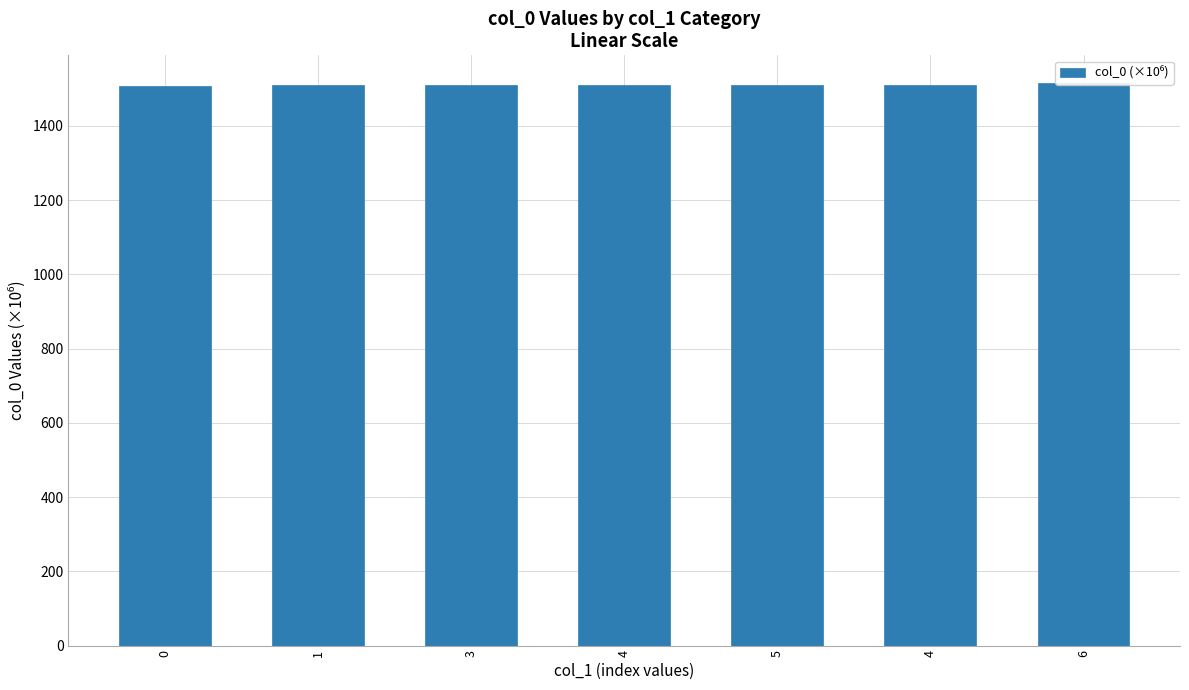

What is the change in value from 1 to 4?

+1.3